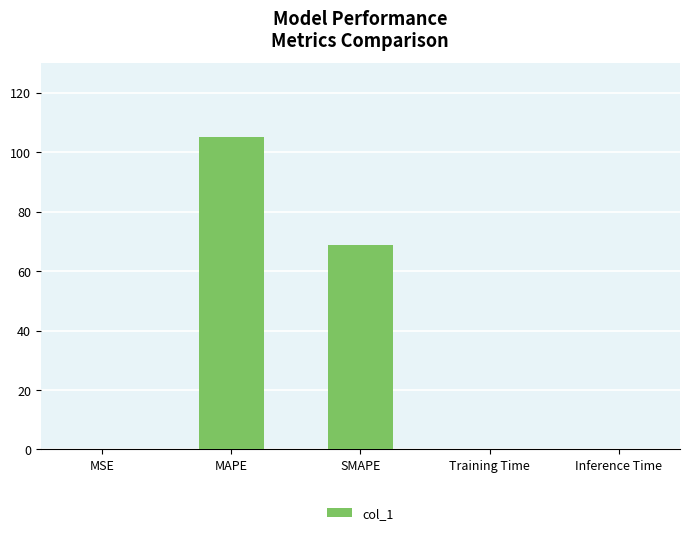

What is the greatest value displayed?

105.1